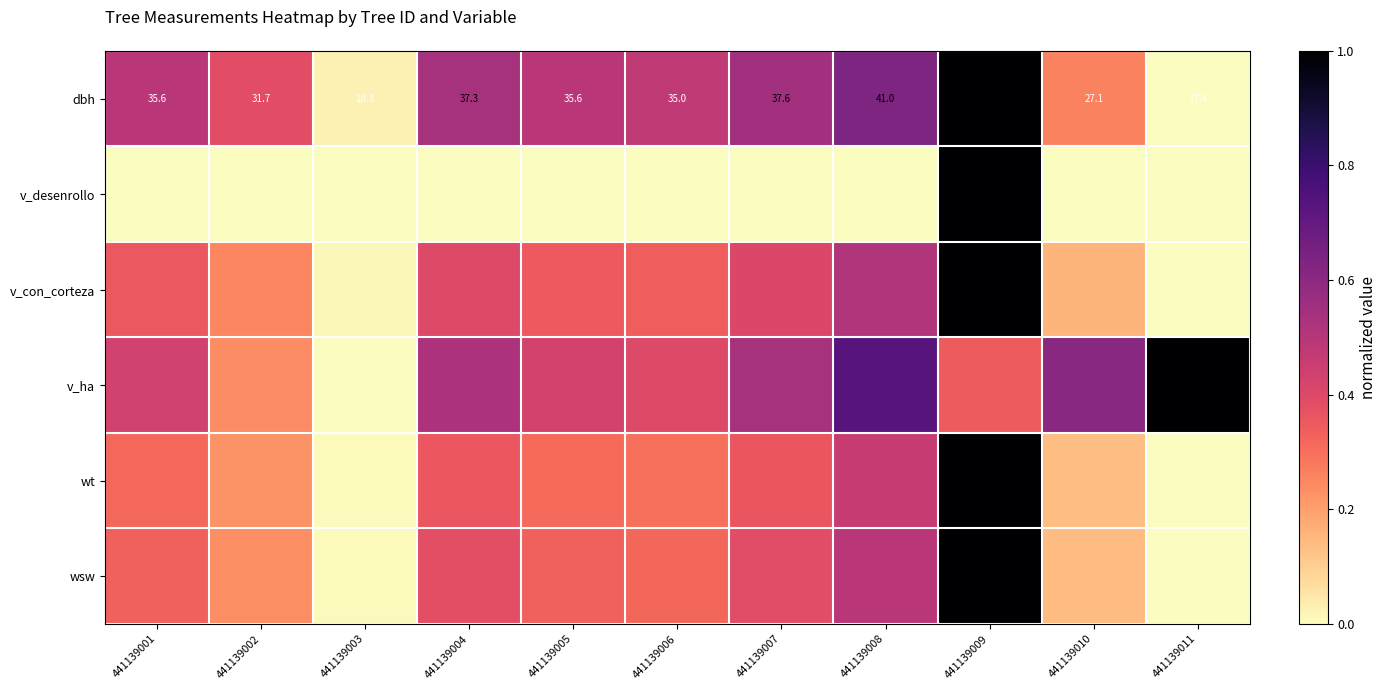

What is the maximum value for v_ha?

1.0